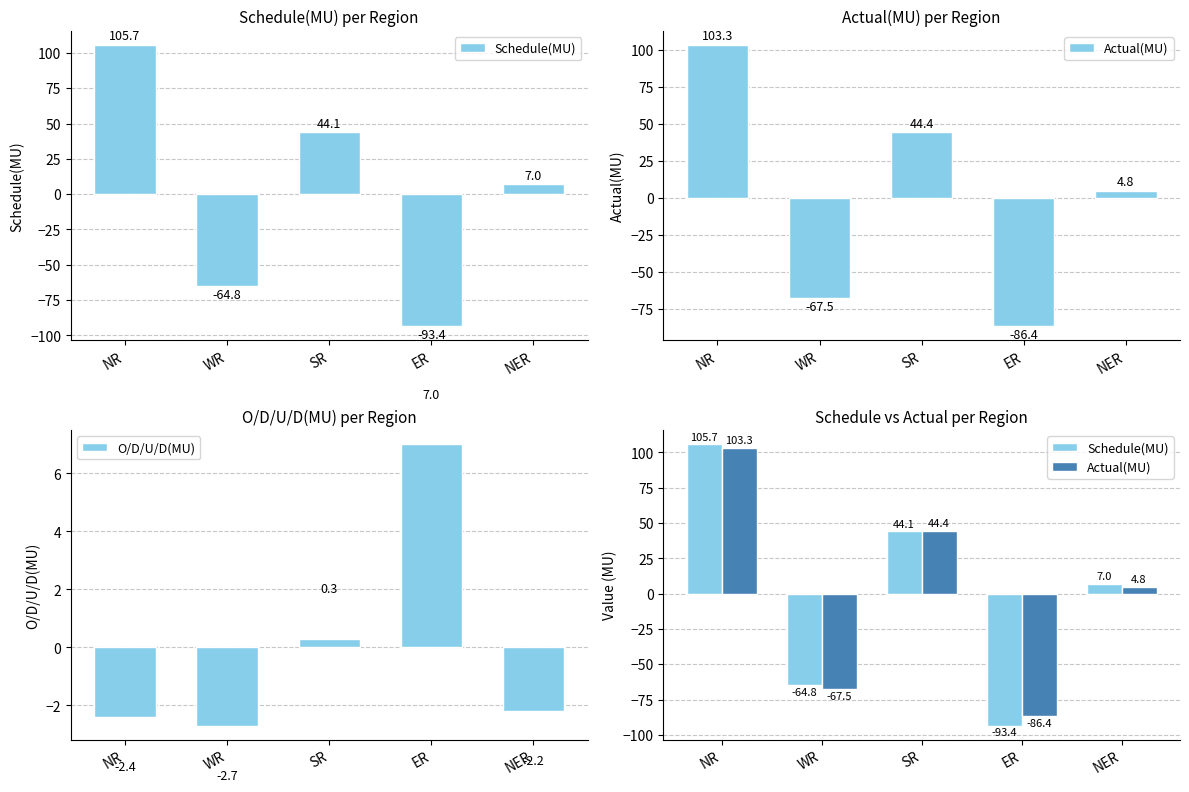

What is the average value of the Schedule(MU) series?

-0.3